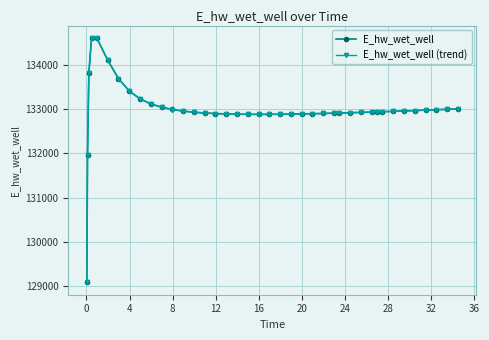

What is the maximum value for E_hw_wet_well (trend)?

134627.0